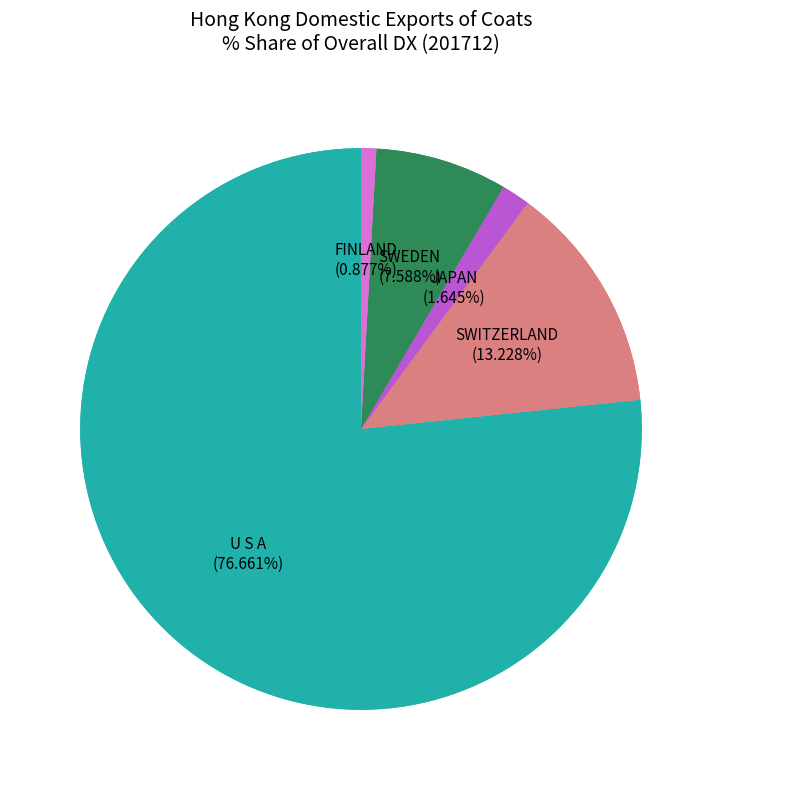

To the nearest percent, what is the difference between the FINLAND and JAPAN slice percentages?

1%